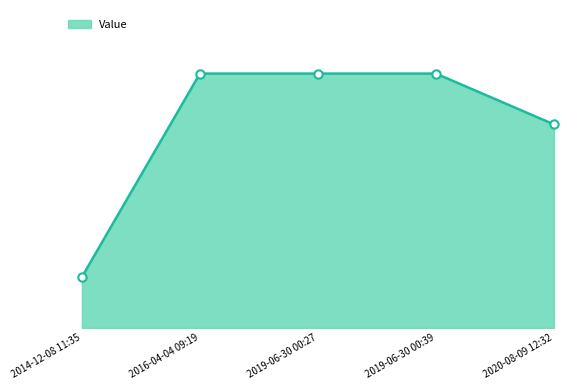

The value at 2016-04-04 09:19 is 10. True or false?

True